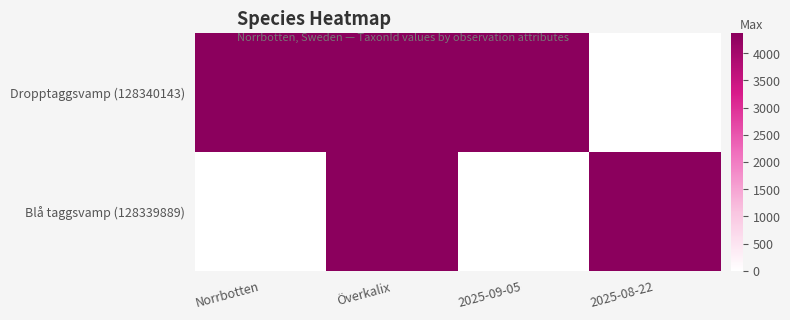

Reading left to right, transcribe all the data shown in this chart.

Dropptaggsvamp (128340143): Norrbotten=4364	Överkalix=4364	2025-09-05=4364	2025-08-22=0
Blå taggsvamp (128339889): Norrbotten=0	Överkalix=4362	2025-09-05=0	2025-08-22=4362